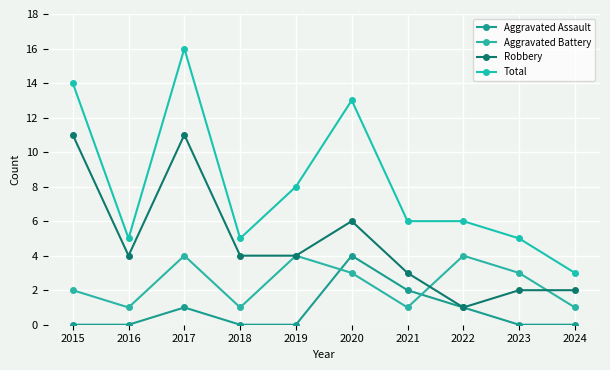

Which series has the largest total across all categories?

Total